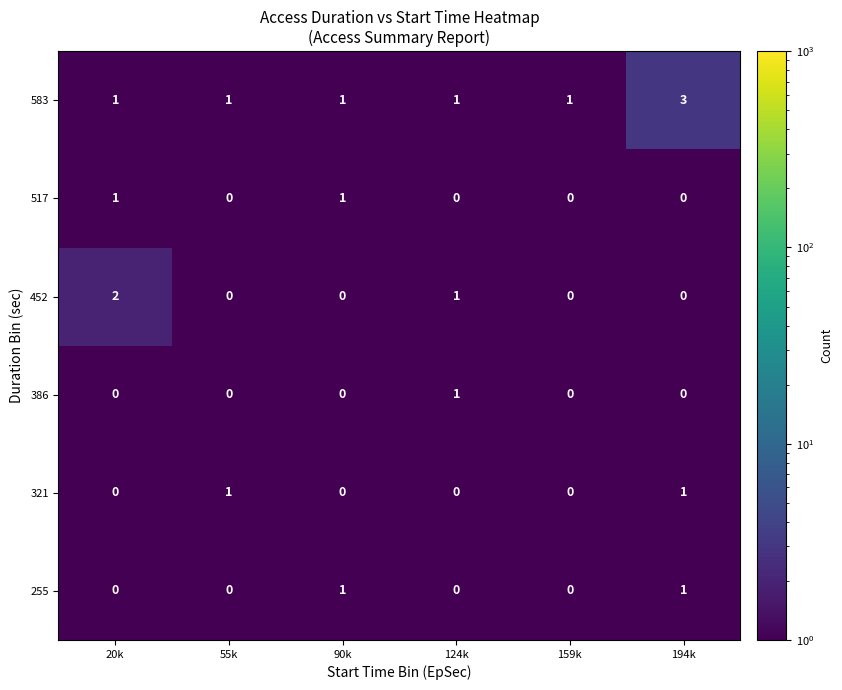

Count the 321 values in the range 0 to 1.

6